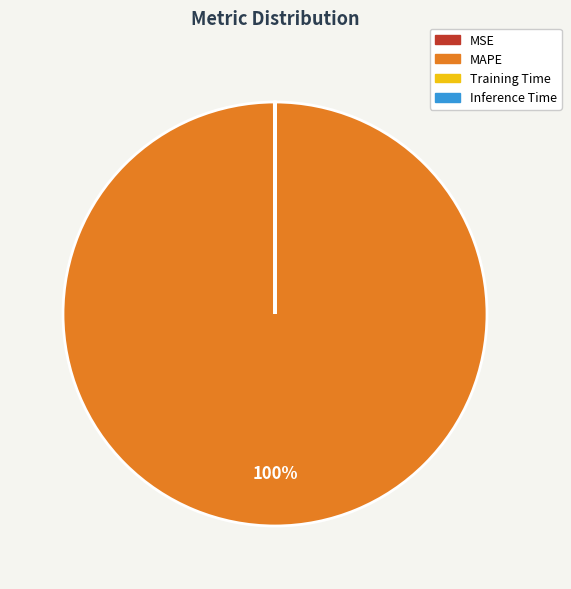

Does any single category account for the majority?

Yes